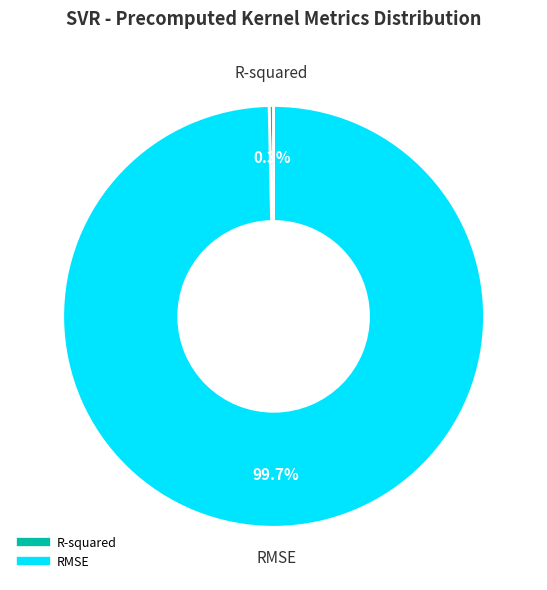

Combined, what portion of the pie is R-squared and RMSE?

100.0%